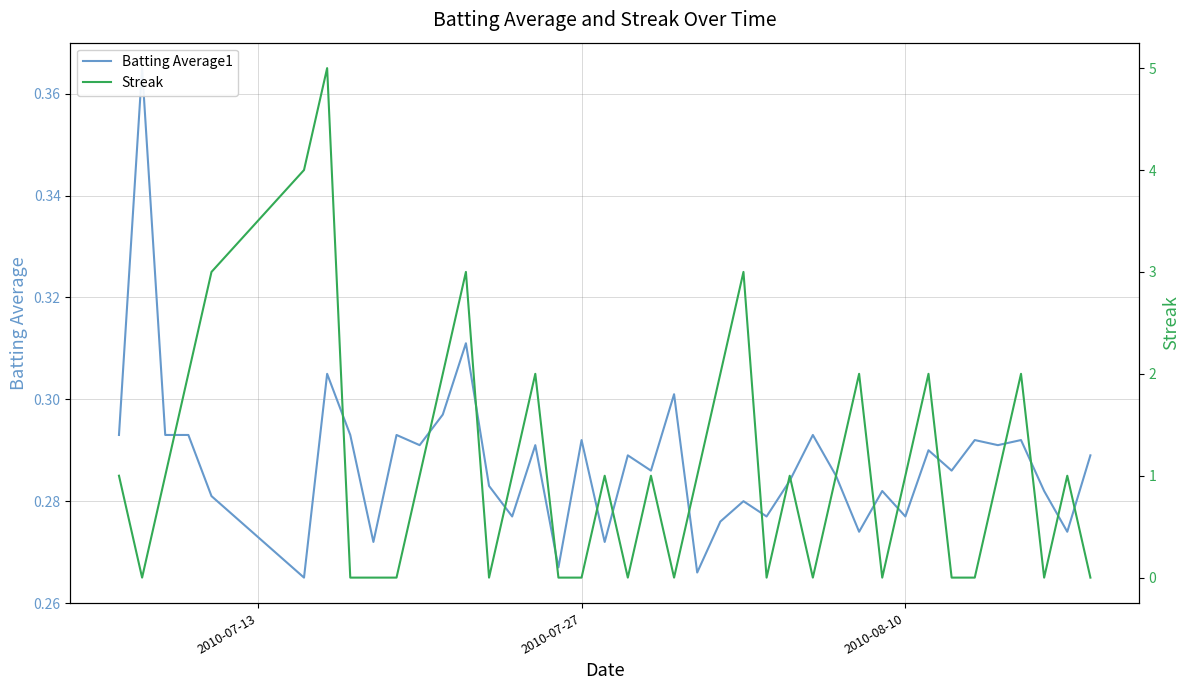

Rank the series by their average value, from lowest to highest.

Batting Average1, Streak